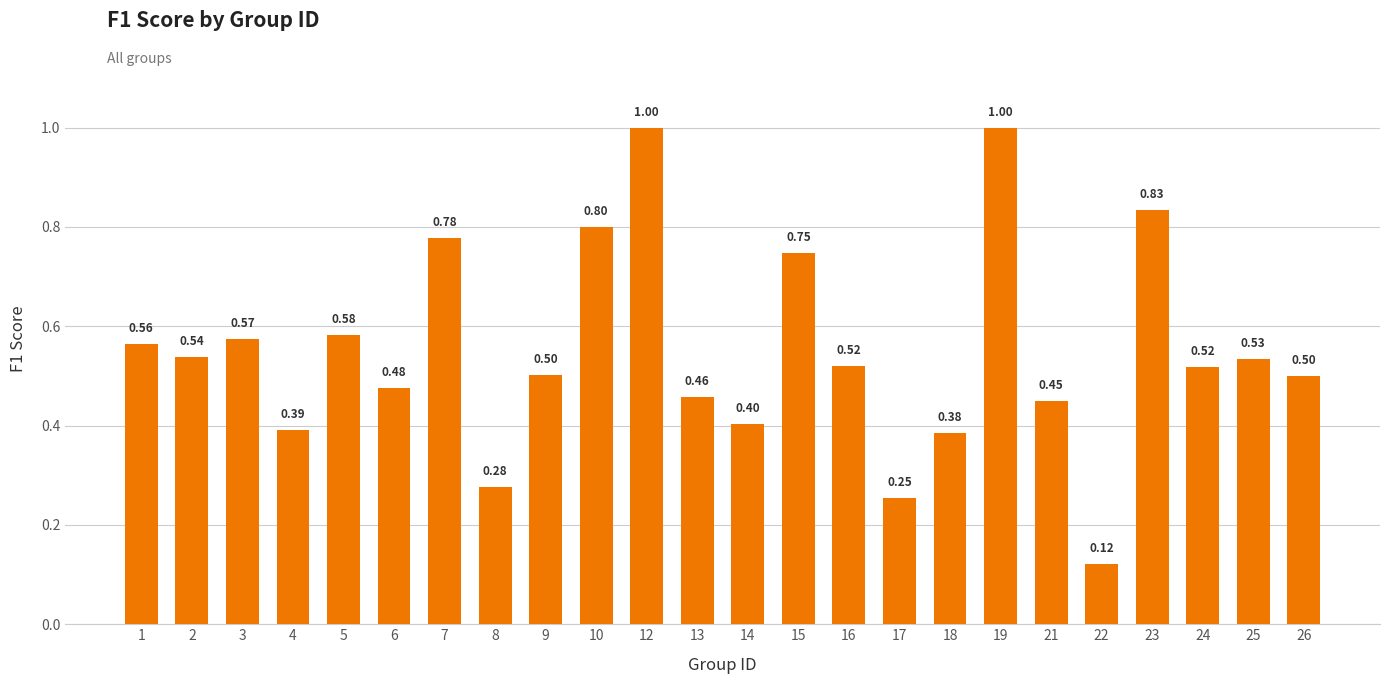

What is the sum of the values at 17 and 23?

1.1